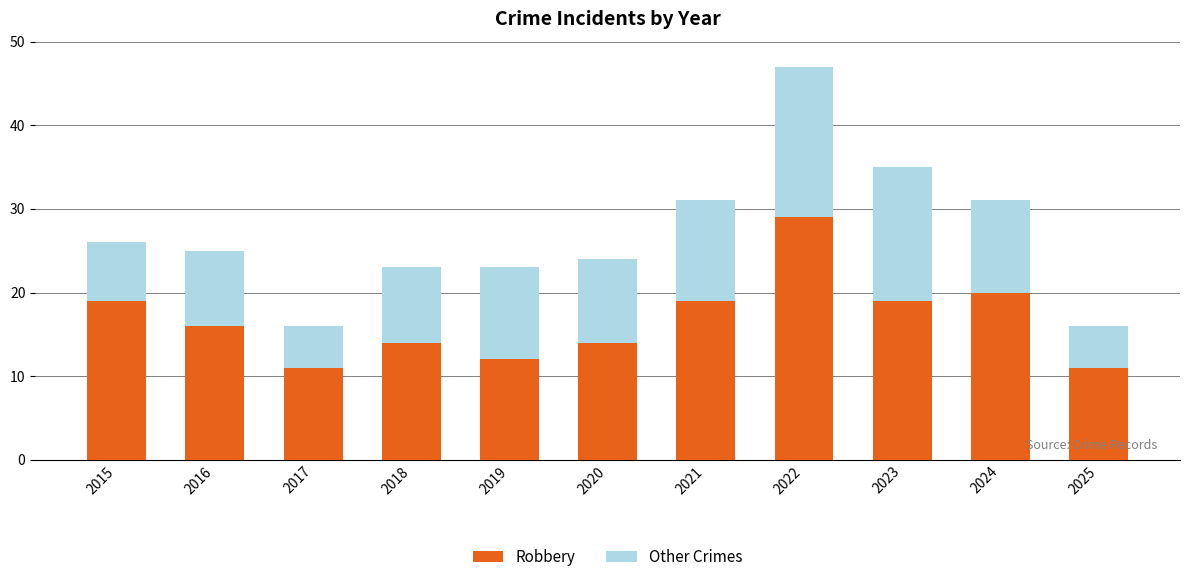

Is it true that Robbery equals 14 at 2018?

True